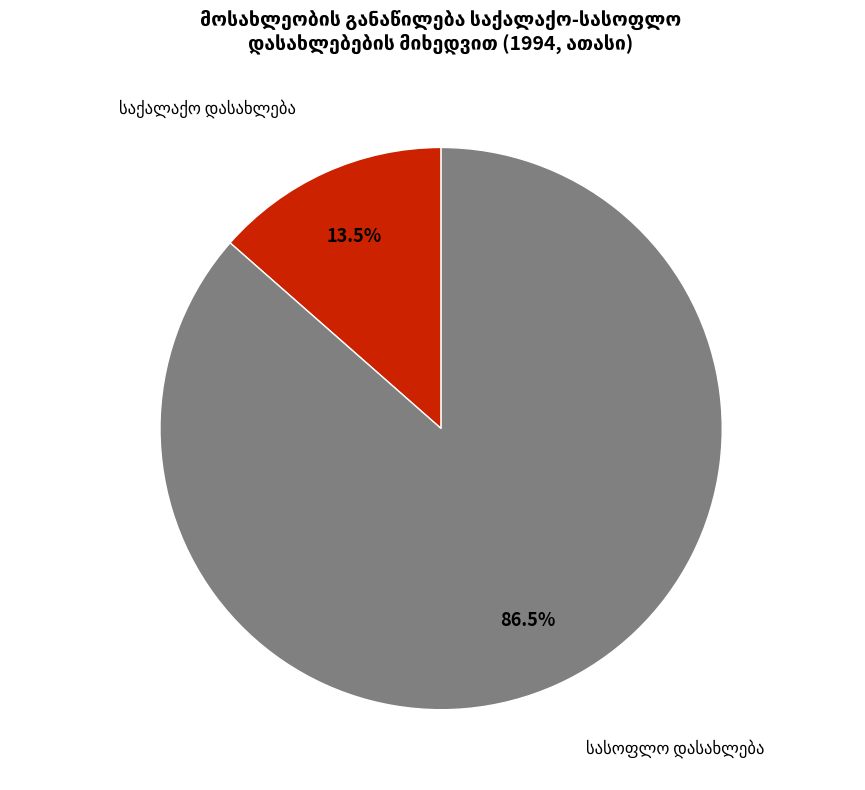

Does any single category account for the majority?

Yes